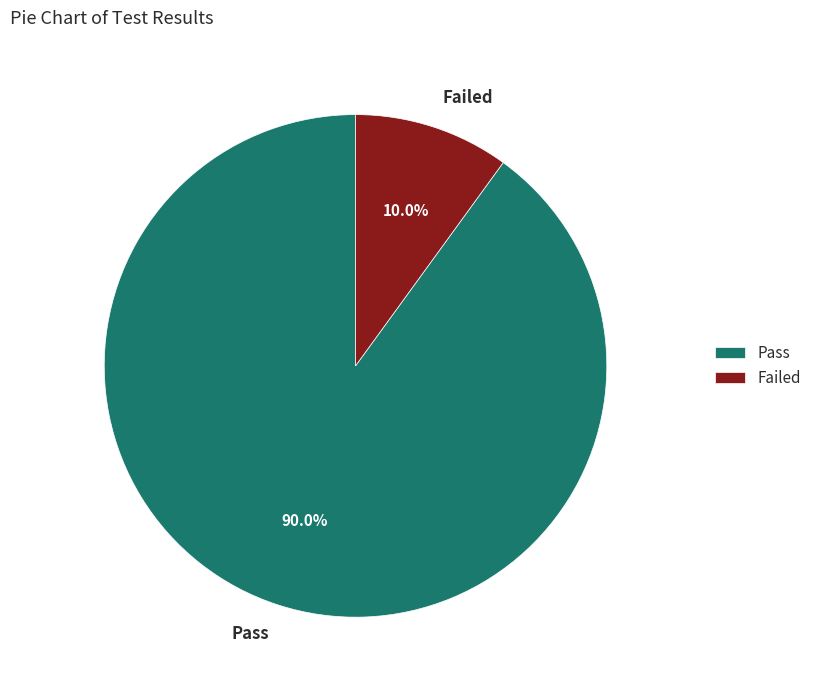

Between Failed and Pass, which is larger?

Pass